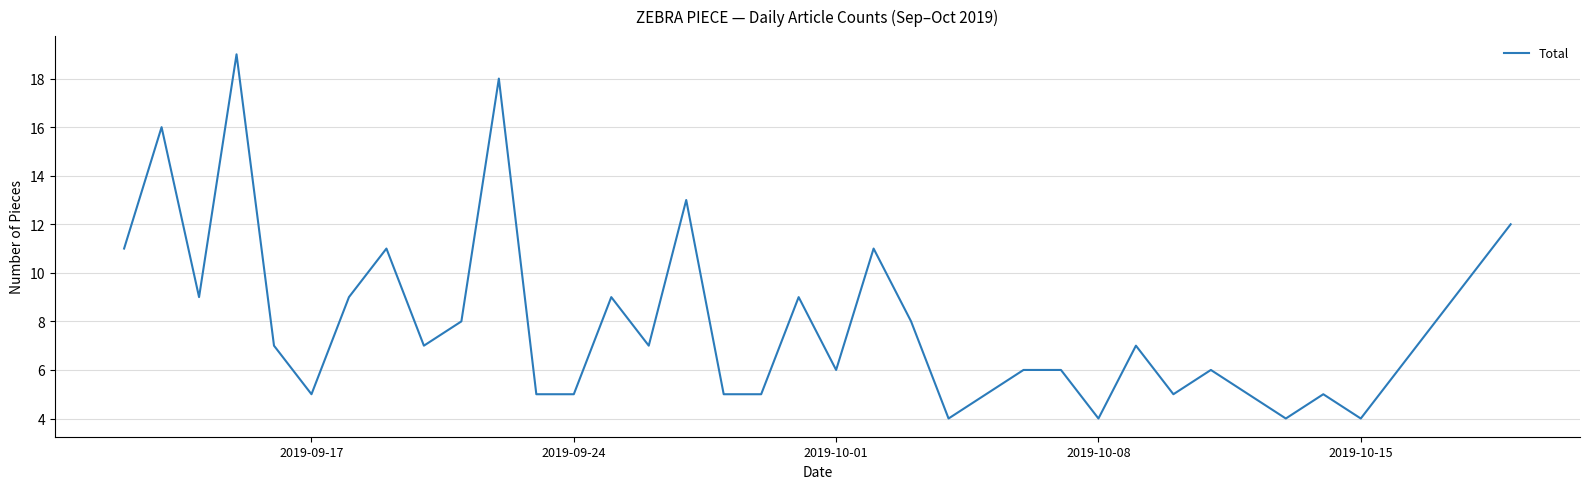

What is the minimum value shown in the chart?

4